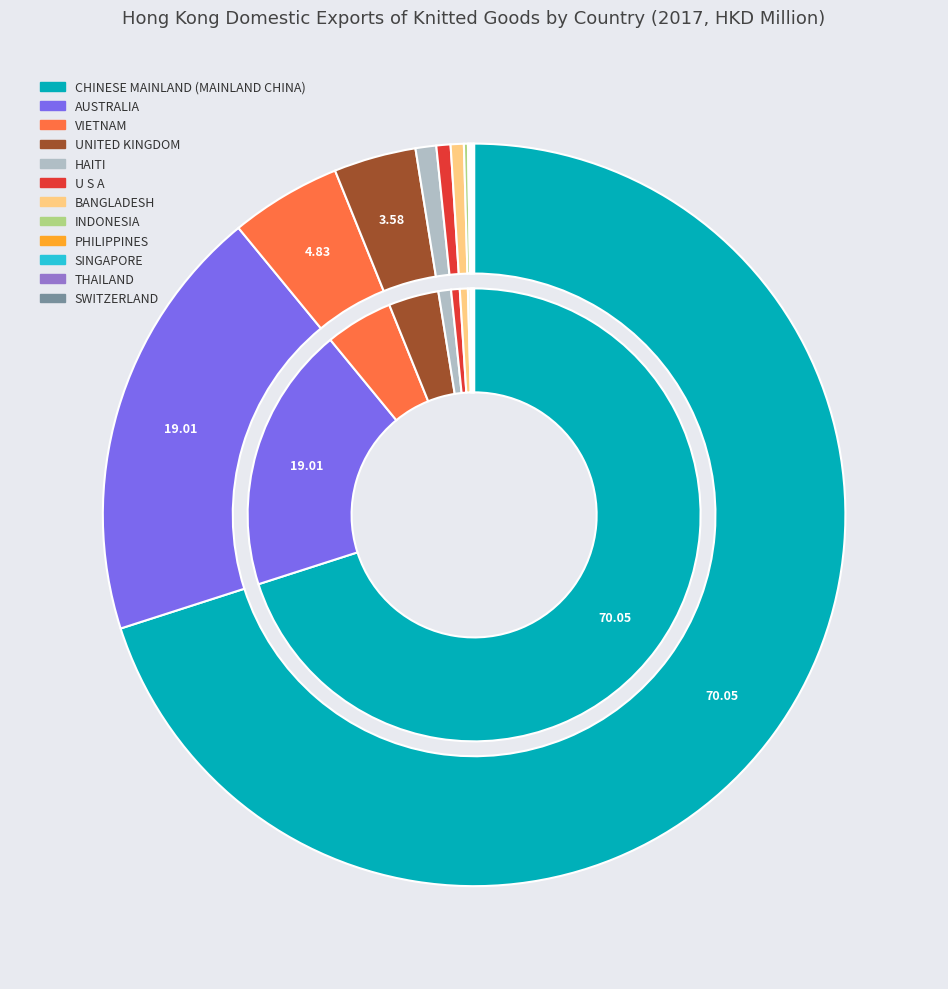

How many segments does this pie chart have?

12